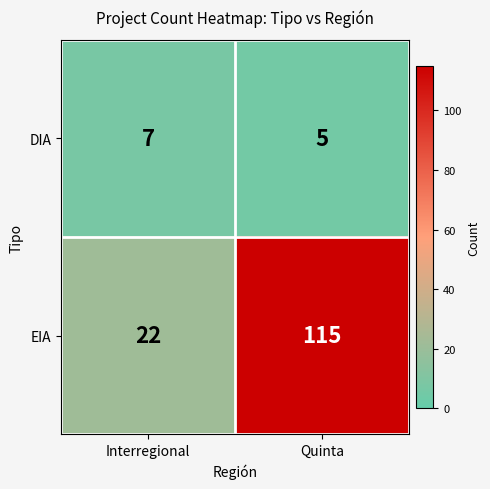

True or false: EIA has a value of 37 at Interregional.

False